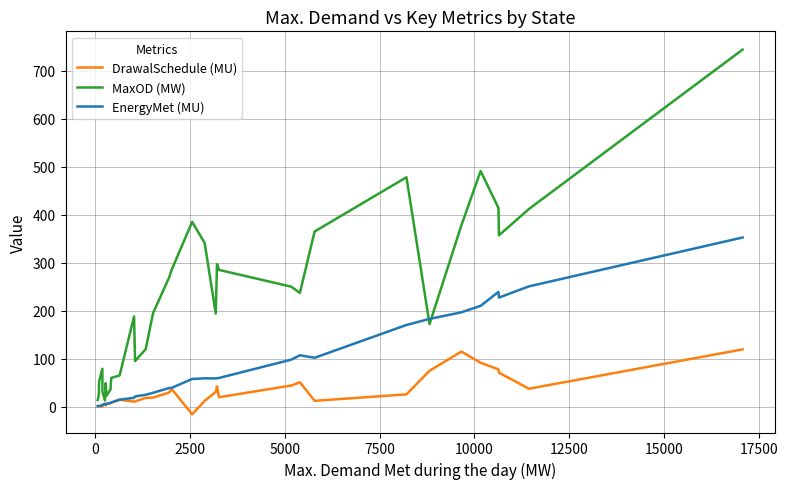

How many values in the MaxOD (MW) series are below 194?

17